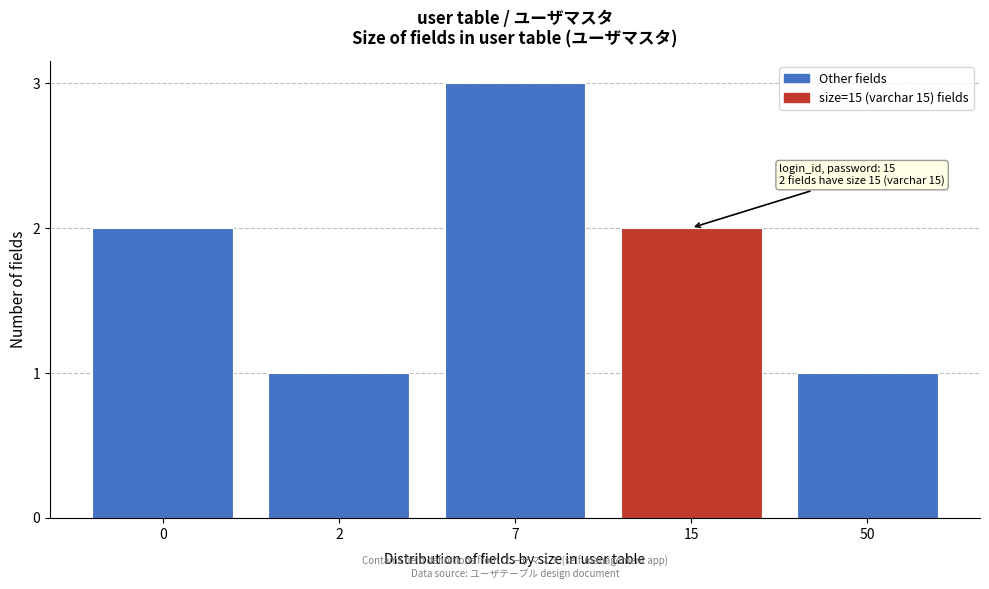

Reading left to right, extract all data points from this chart.

0=2	2=1	7=3	15=2	50=1